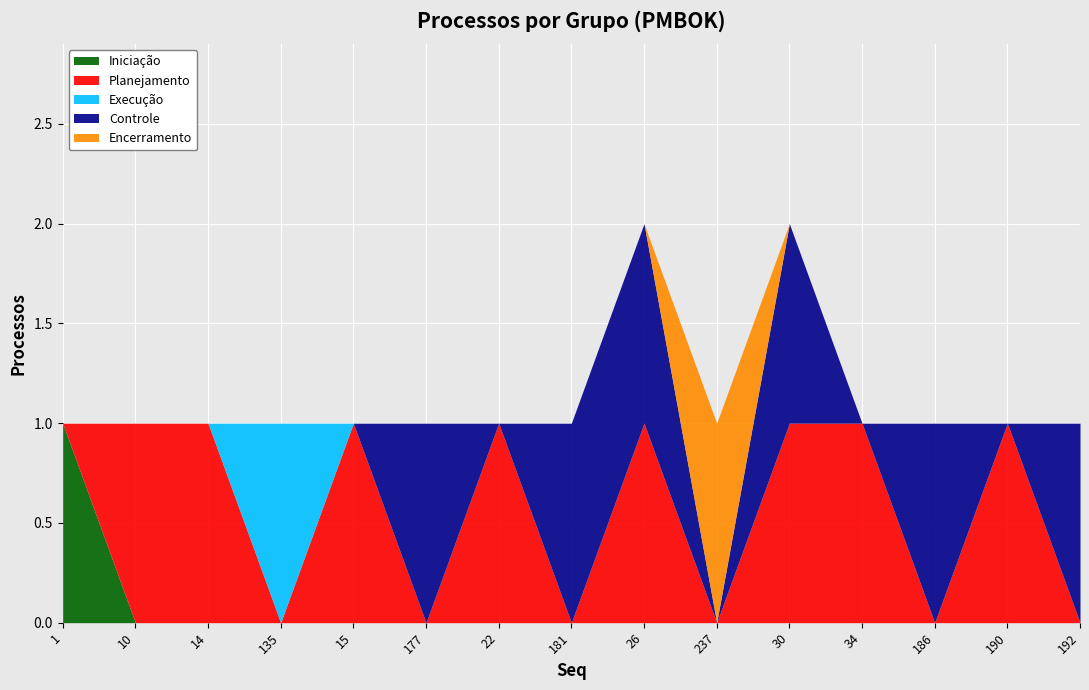

Reading left to right, transcribe all the data shown in this chart.

Iniciação: 1	0	0	0	0	0	0	0	0	0	0	0	0	0	0
Planejamento: 0	1	1	0	1	0	1	0	1	0	1	1	0	1	0
Execução: 0	0	0	1	0	0	0	0	0	0	0	0	0	0	0
Controle: 0	0	0	0	0	1	0	1	1	0	1	0	1	0	1
Encerramento: 0	0	0	0	0	0	0	0	0	1	0	0	0	0	0